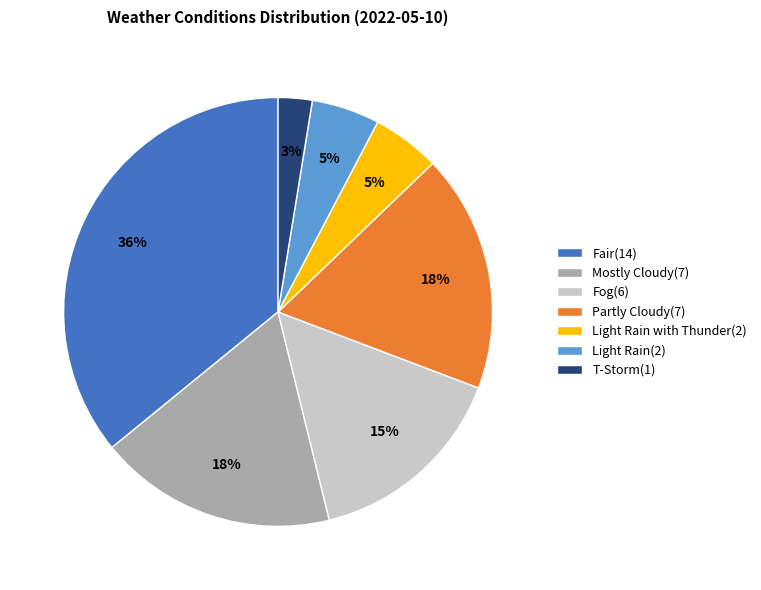

What percentage is the Light Rain(2) slice, to the nearest percent?

5%